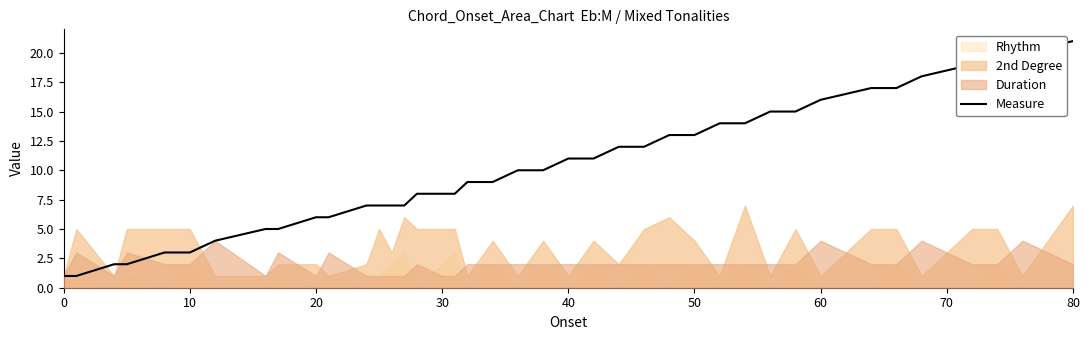

At which label does Measure reach its peak?

80